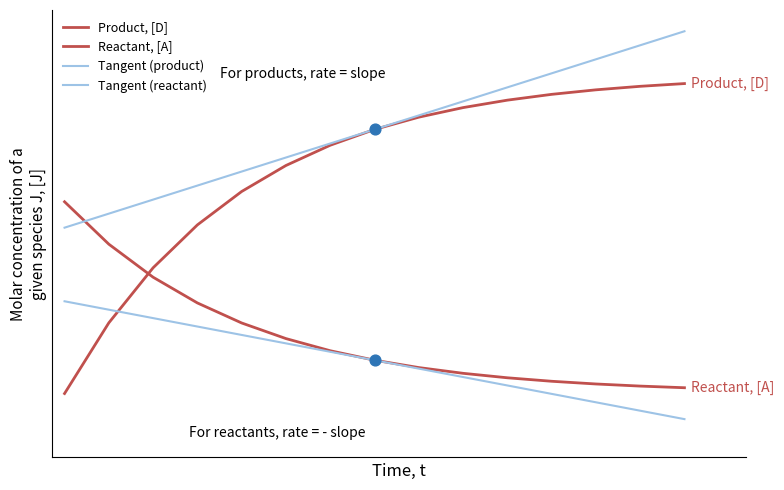

Which series has the largest total across all categories?

Tangent (product)